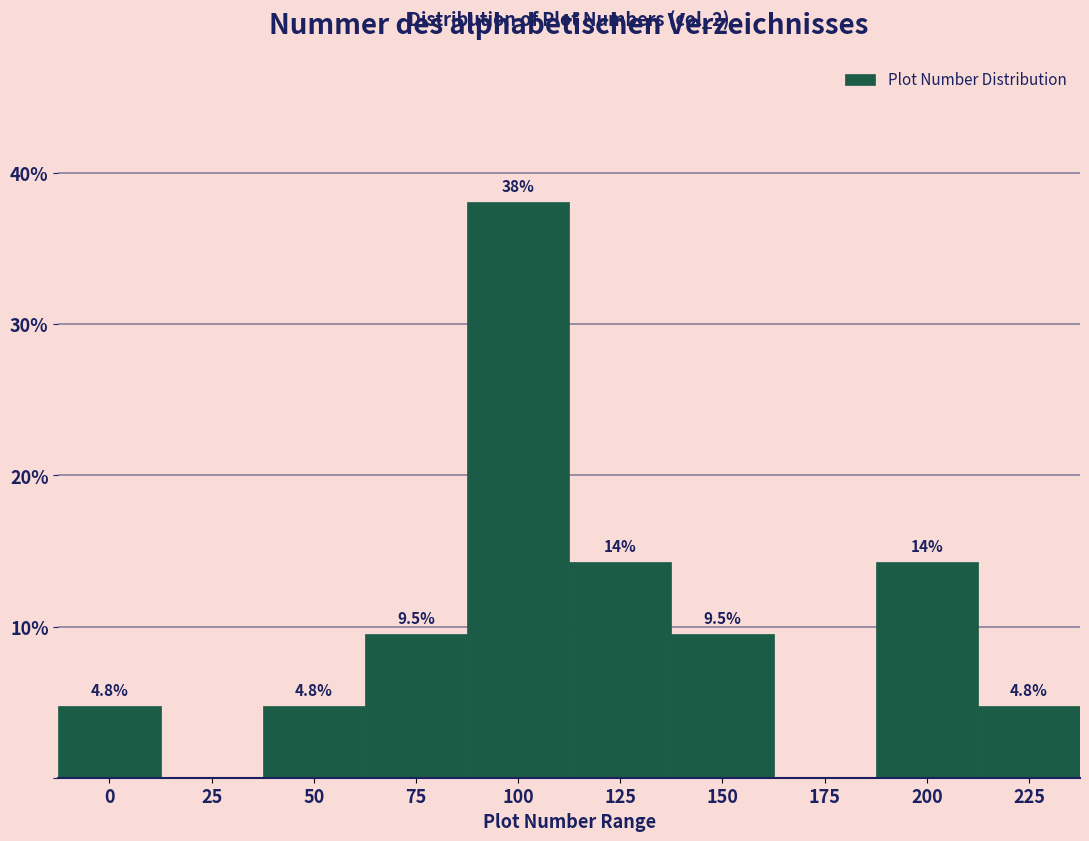

Reading left to right, list all the values displayed in this chart.

0=4.8	25=0.0	50=4.8	75=9.5	100=38.1	125=14.3	150=9.5	175=0.0	200=14.3	225=4.8